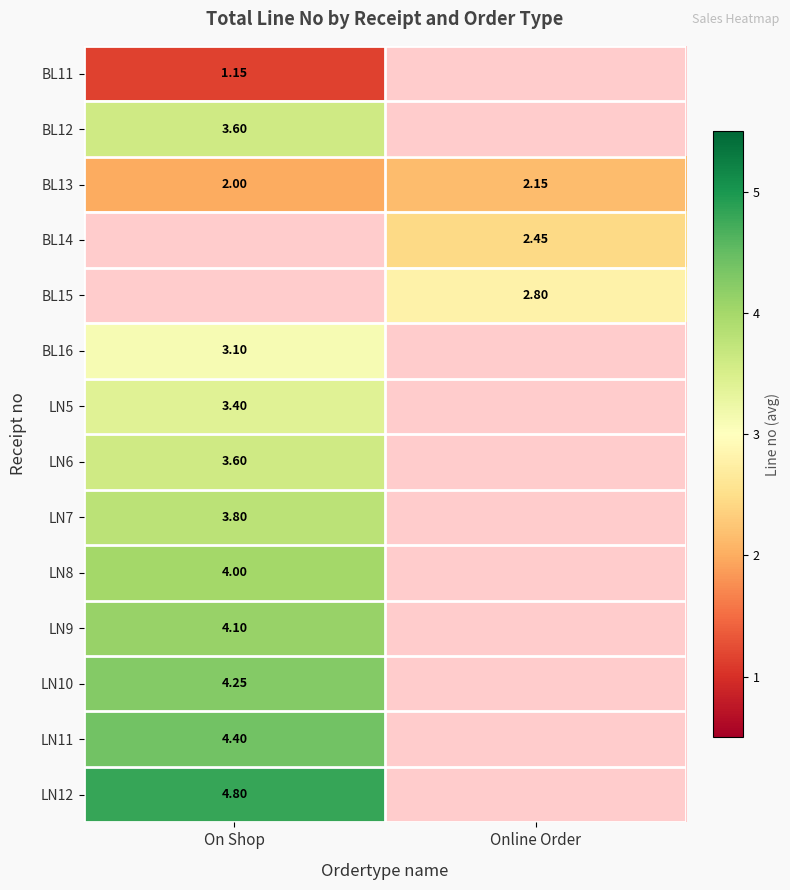

What is the greatest value displayed?

4.8